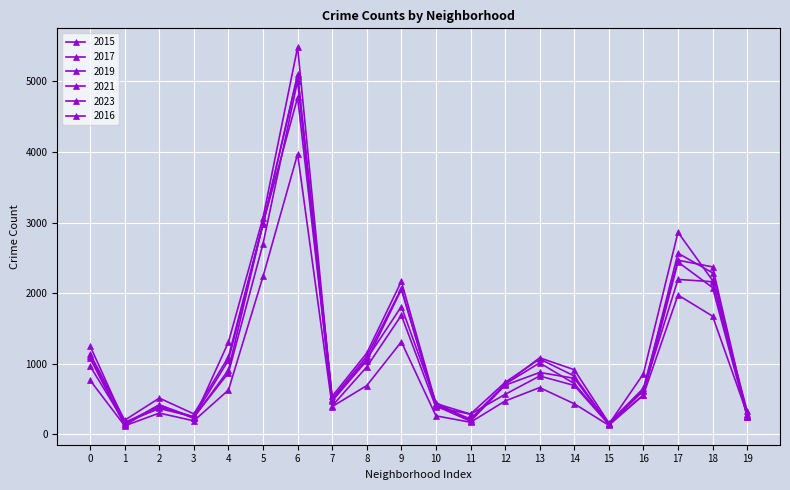

In 2021, how many points are higher than both neighbors (excluding endpoints)?

5